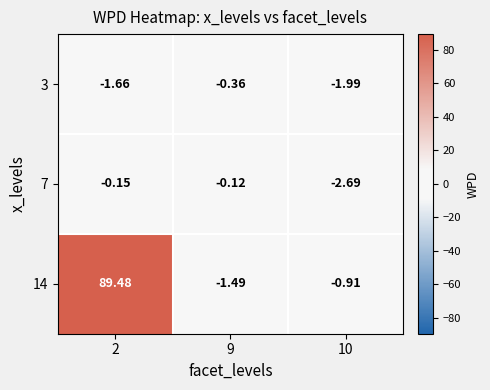

How many series are shown in this chart?

3